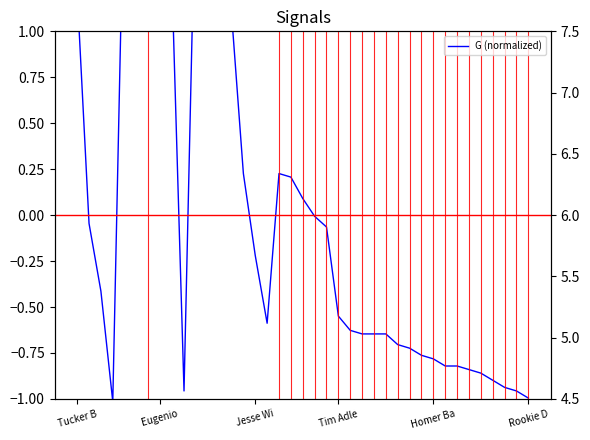

True or false: Age and G (normalized) intersect in this chart.

False